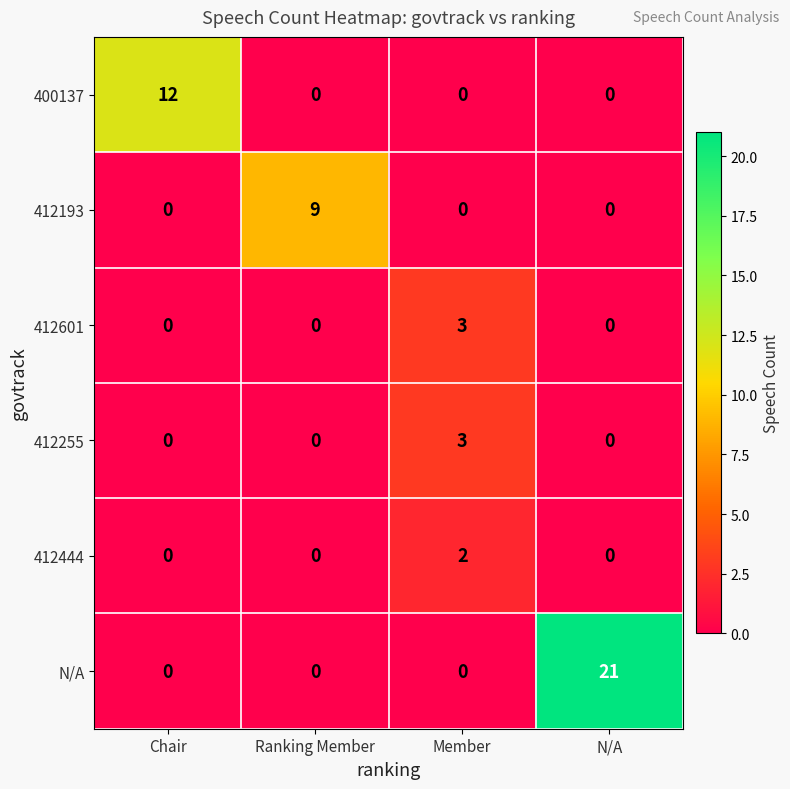

The value of N/A at Chair is 0. True or false?

True